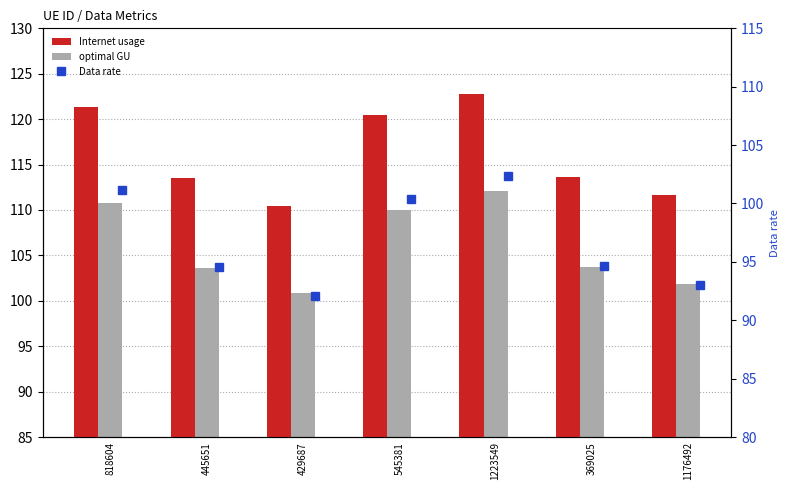

Between 445651 and 545381, which series saw the biggest shift?

Internet usage